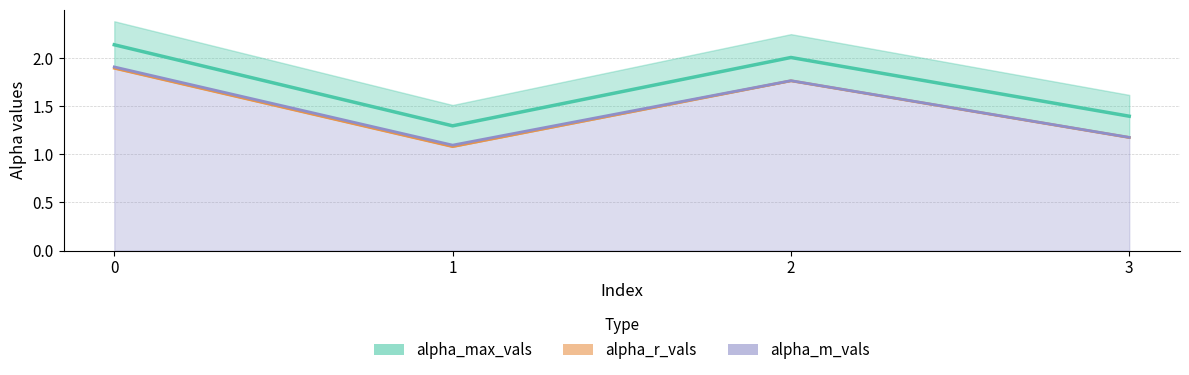

Which category has the lowest value across all series?

1